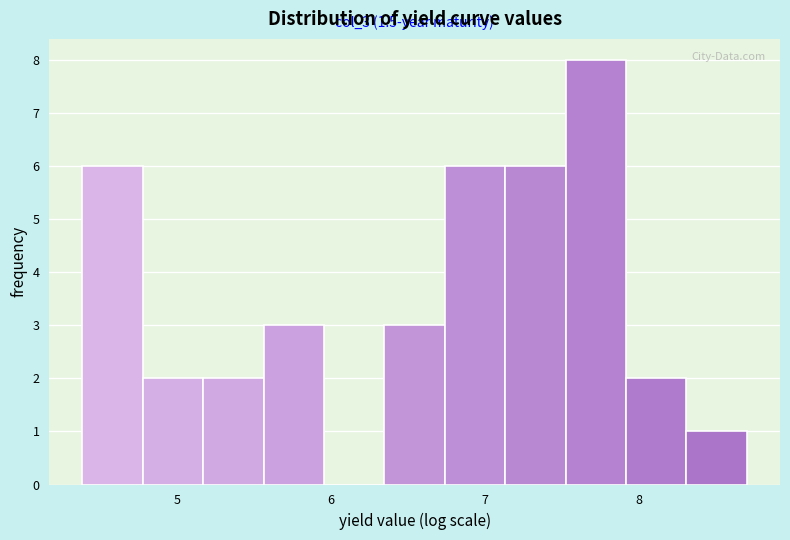

Around what value on the x-axis is the tallest bar? Give the approximate position of its centre, as read against the axis.

7.7